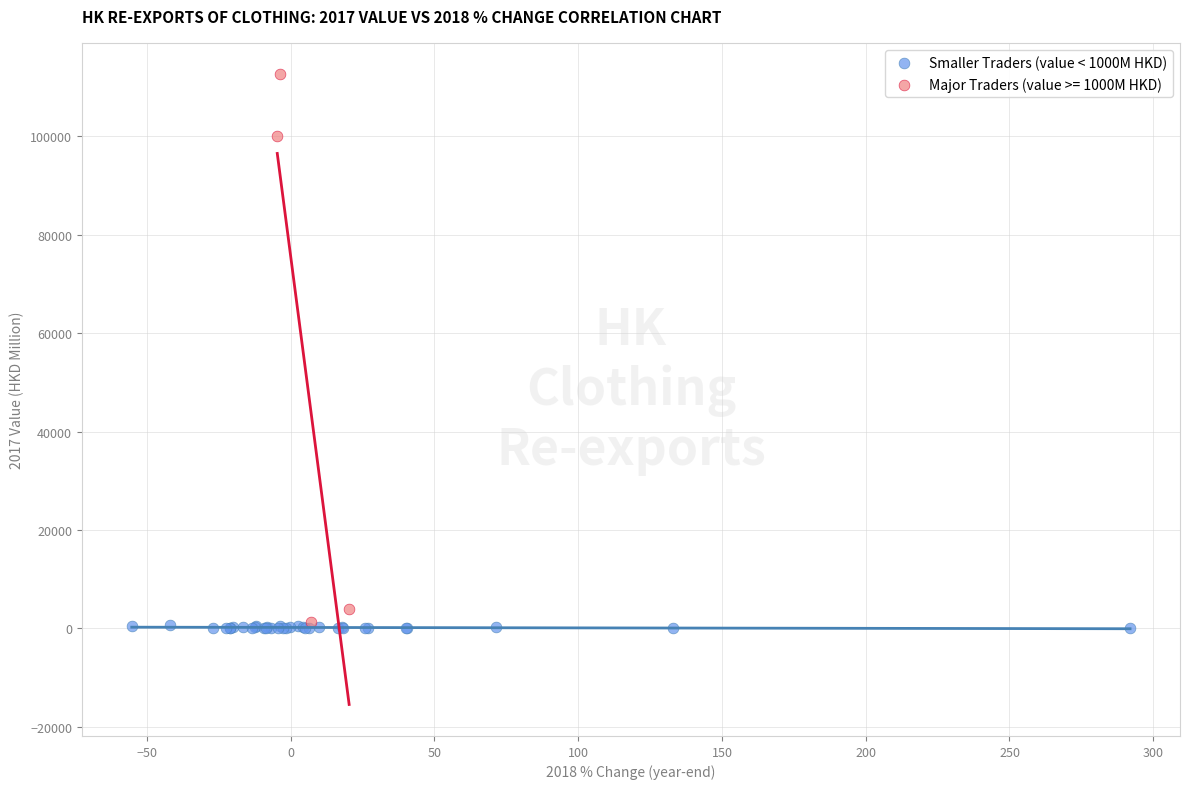

Which series contains the highest Y value?

Major Traders (value >= 1000M HKD)